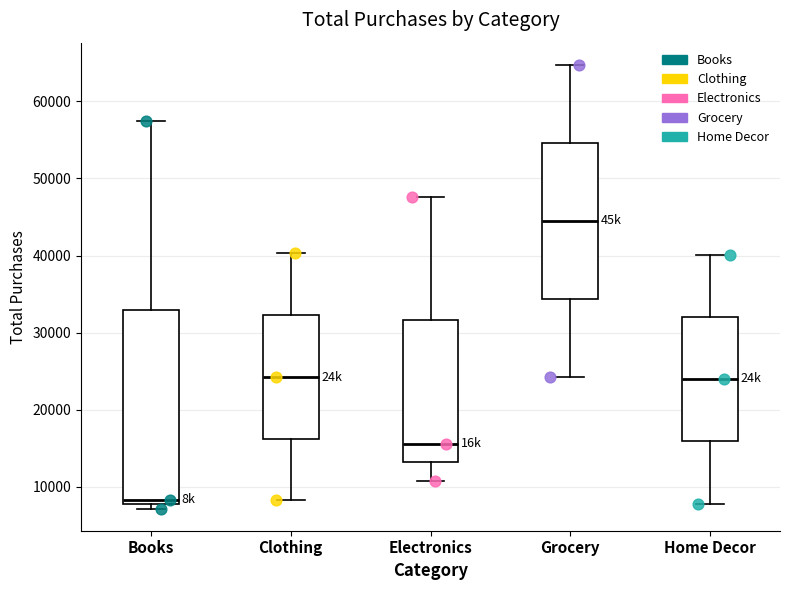

Where is the lower edge of the box for Books on the y-axis? The values are not printed on the chart, so give them approximately, as read against the axis.

8000